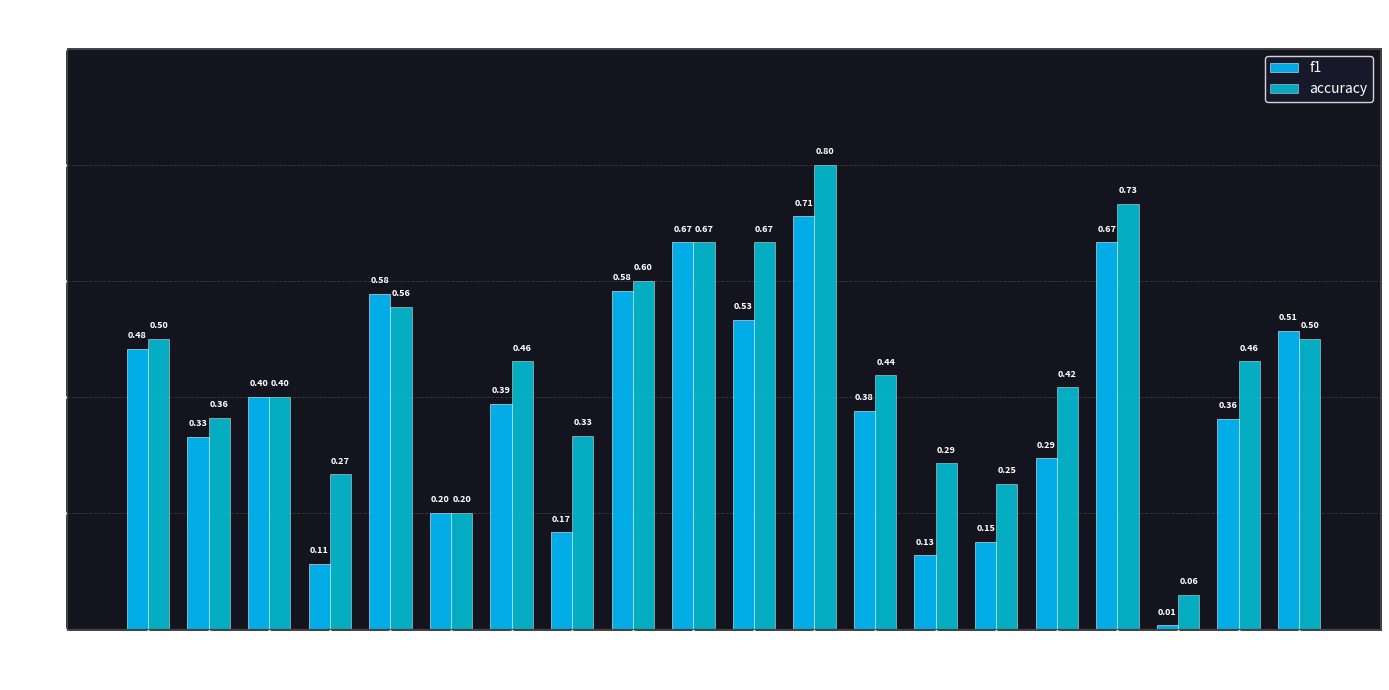

Which series has the largest total across all categories?

accuracy